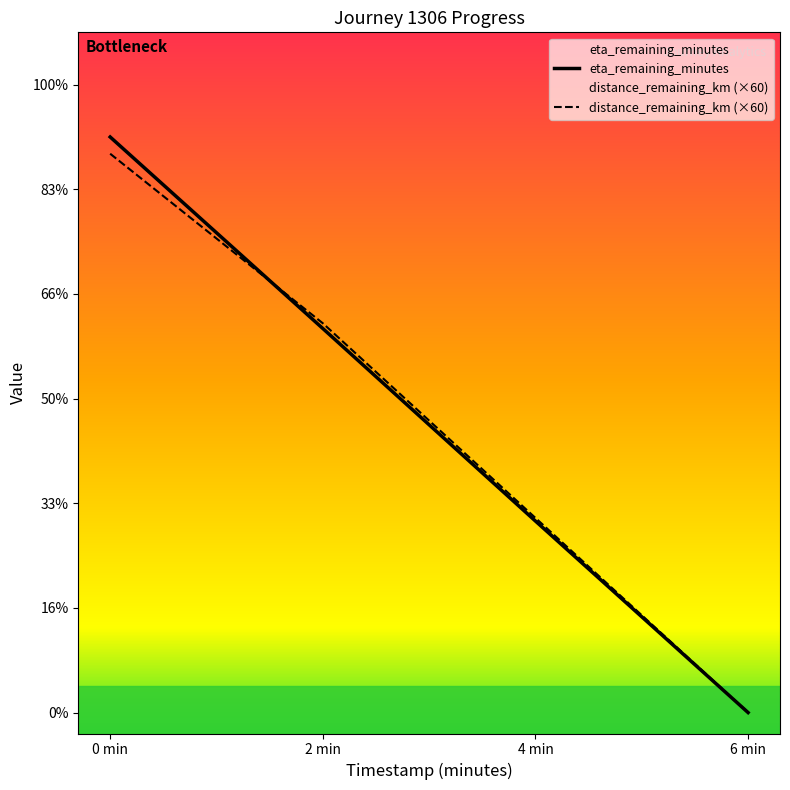

Is this an area chart (filled region under the line)?

No